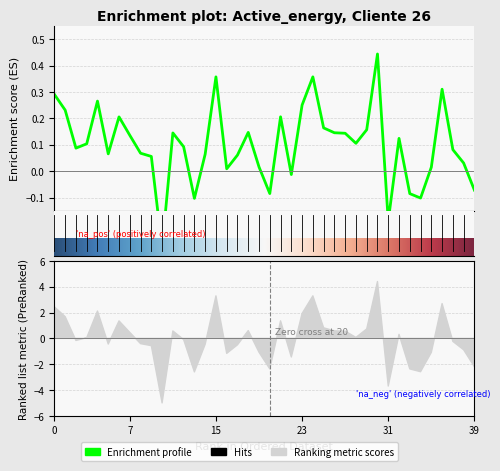

Is it true that the value at 2021-01-13 16:00 is 0.0?

False